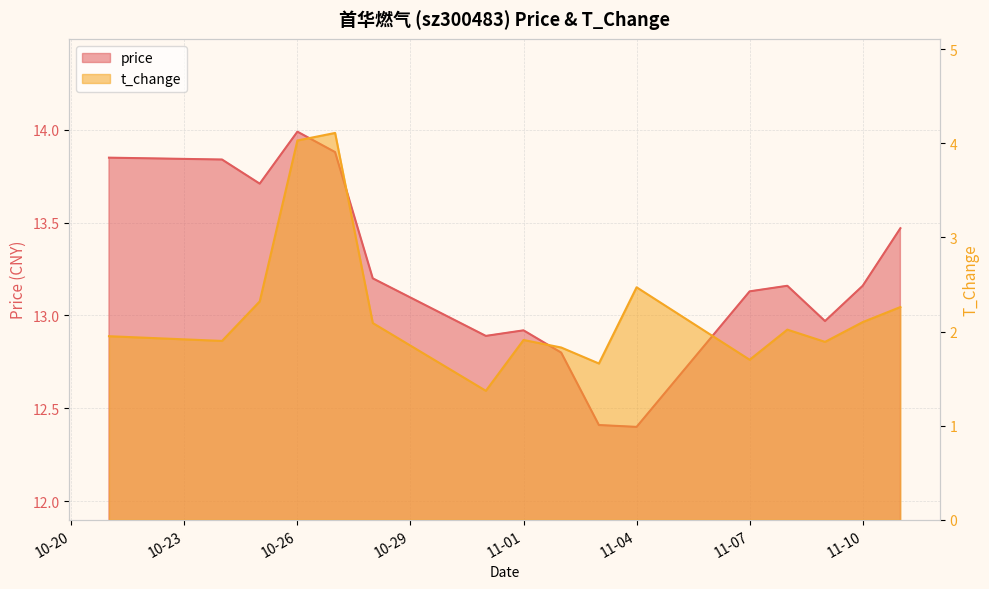

What is the sum of all t_change values?

35.6